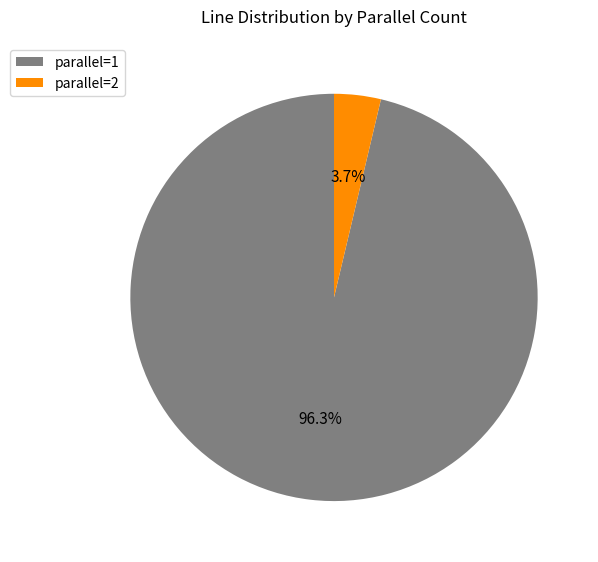

How many slices are in this pie chart?

2